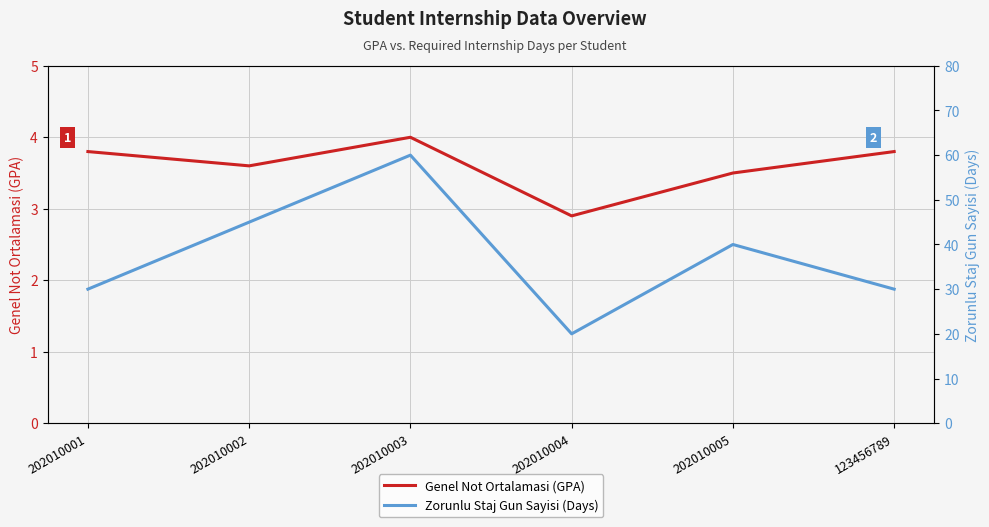

How many data points in Genel Not Ortalamasi (GPA) are less than 3?

1